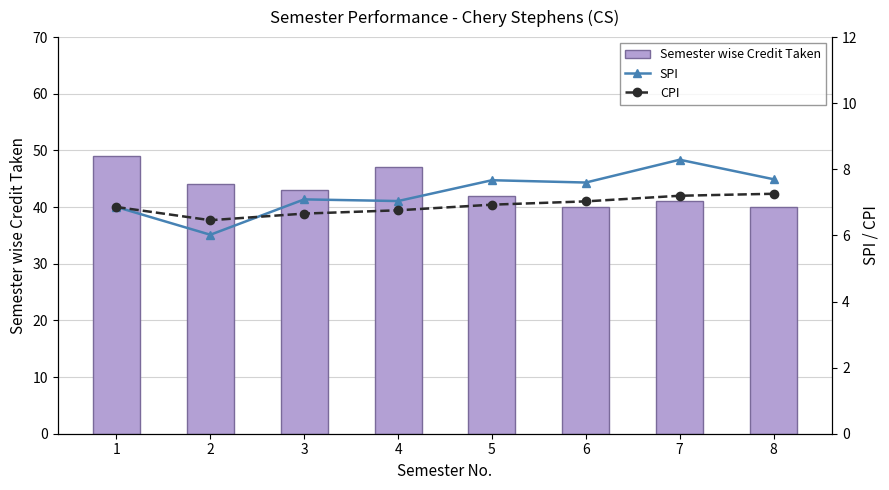

How many groups of bars are there?

8